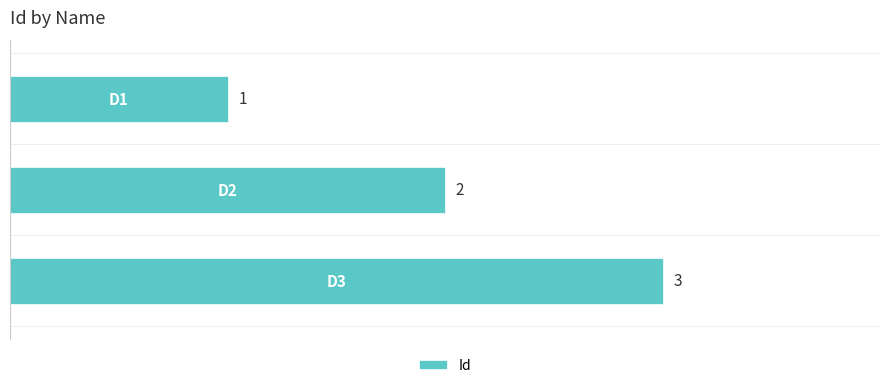

What is the maximum value shown in the chart?

3